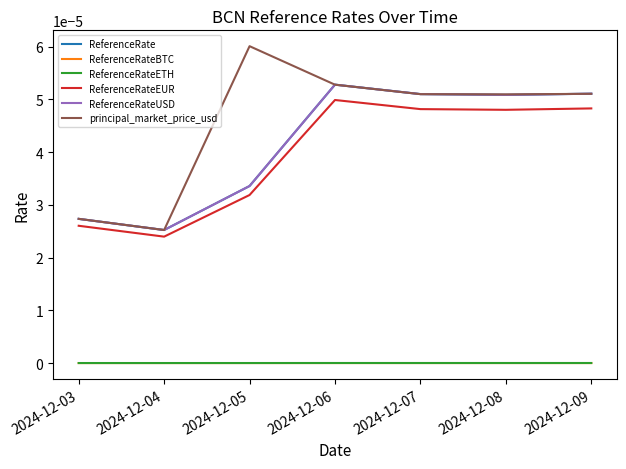

How many lines are shown in the chart?

6